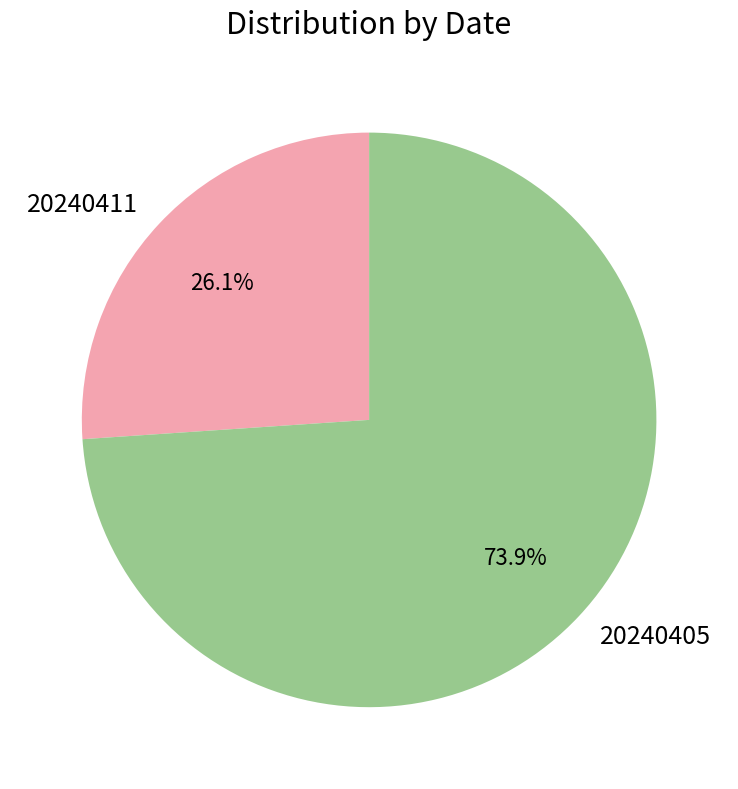

To the nearest percent, what is the difference between the 20240405 and 20240411 slice percentages?

48%